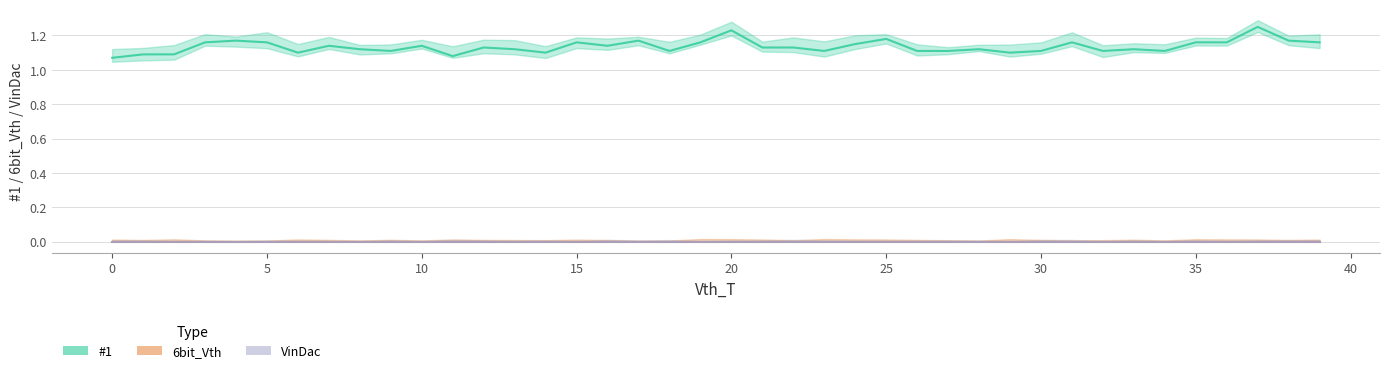

Is the value of VinDac at 13 greater than the value of 6bit_Vth at 8?

No